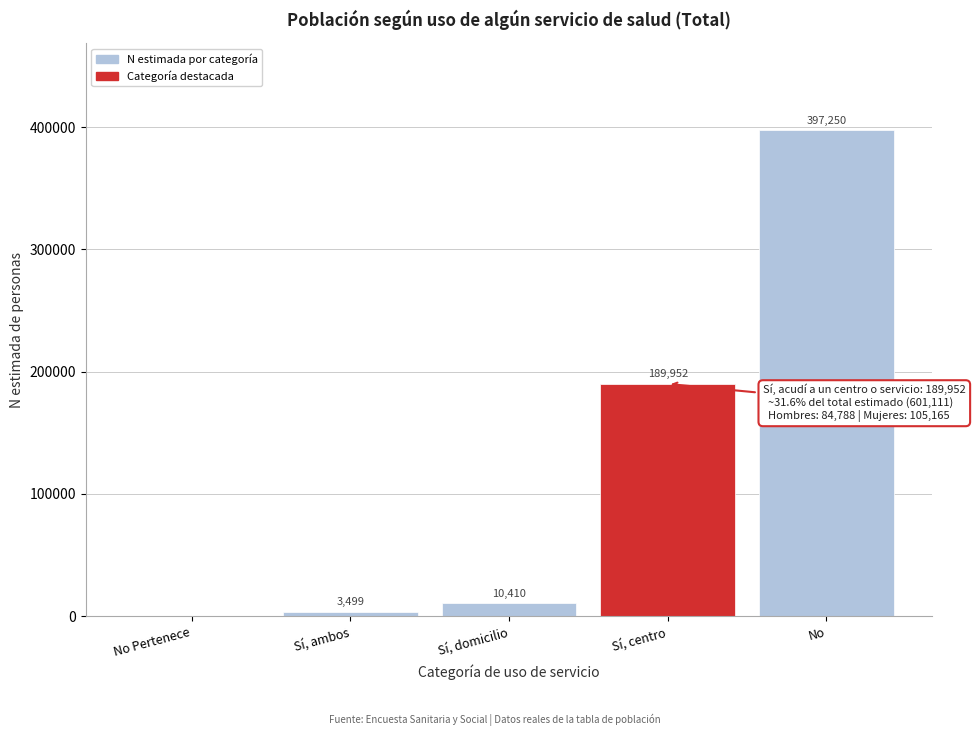

Reading left to right, what are all the values shown in this chart?

No Pertenece=0	Sí, ambos=3499	Sí, domicilio=10410	Sí, centro=189952	No=397250